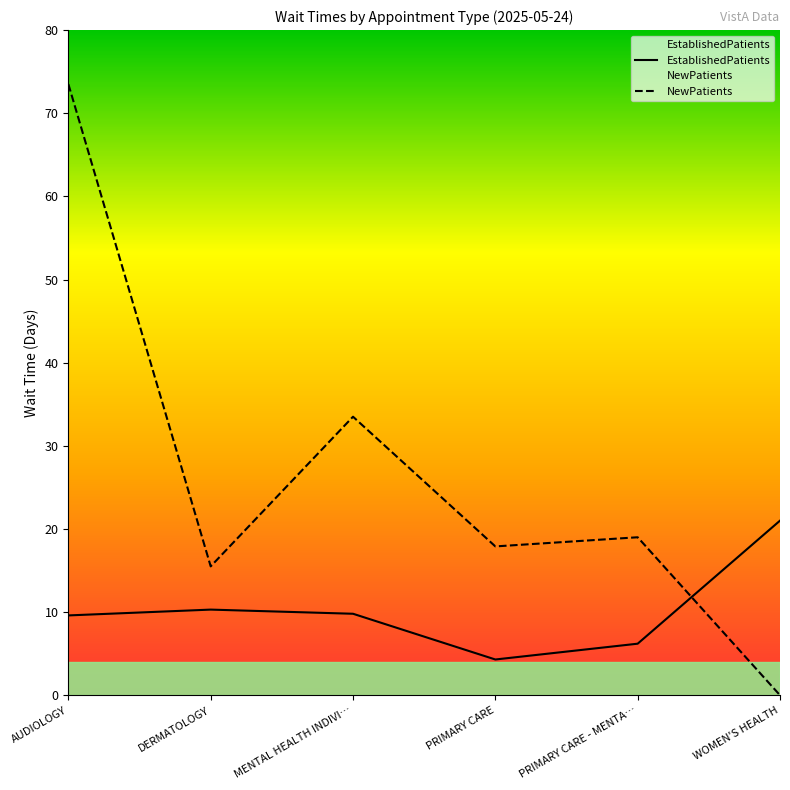

At which label is EstablishedPatients closest to 12?

DERMATOLOGY